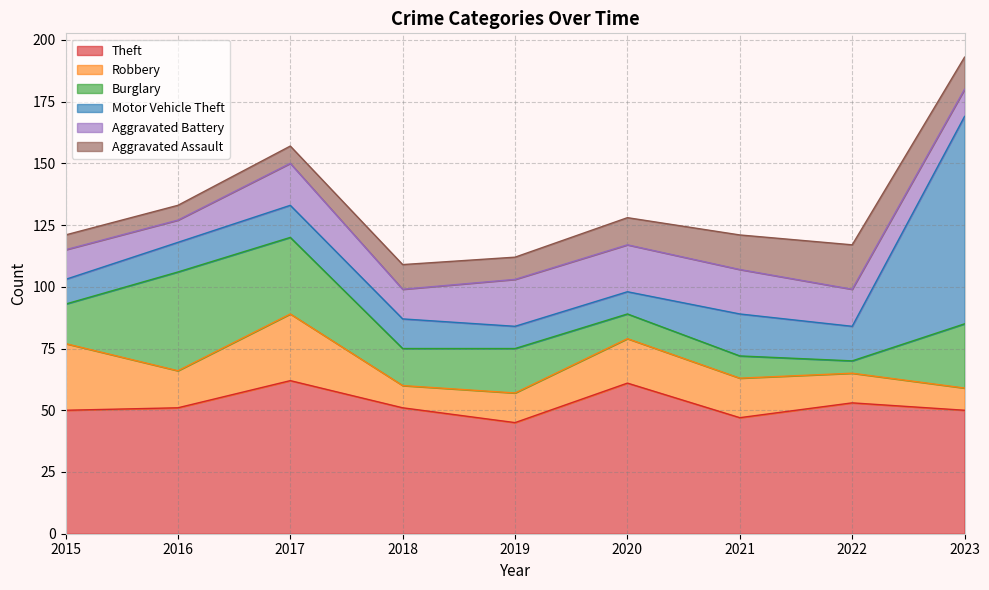

What is the value of the Burglary point at the 6th from the left?

10